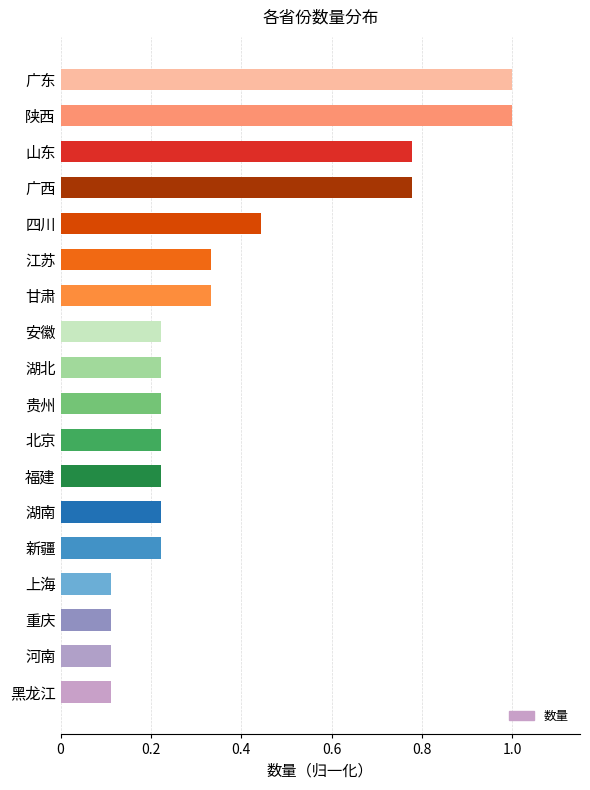

True or false: the data shows 1.4 at 山东.

False